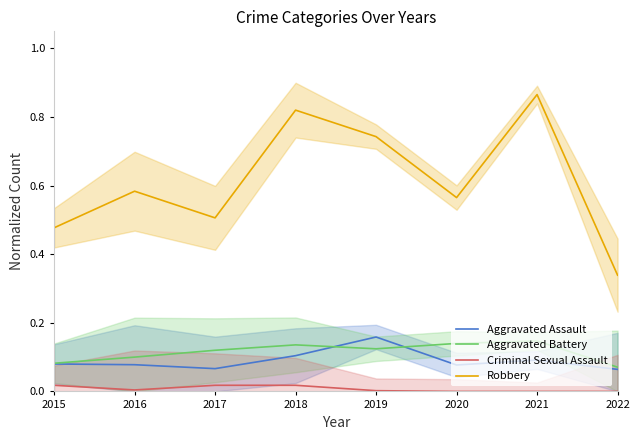

What is the total value across all series at 2016?

0.8